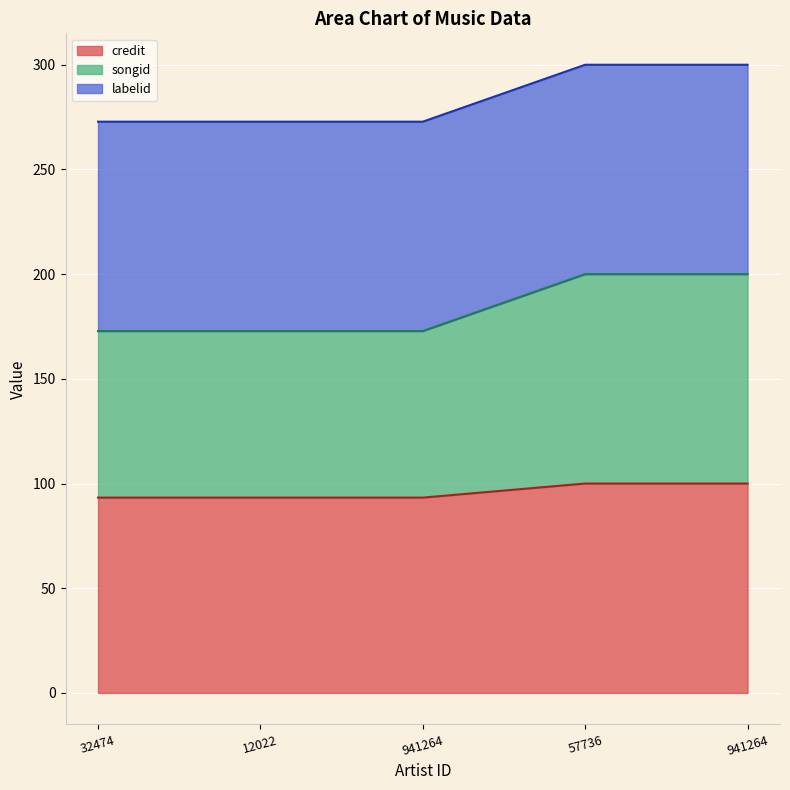

What is the difference between the maximum and second lowest values in the credit series?

6.7